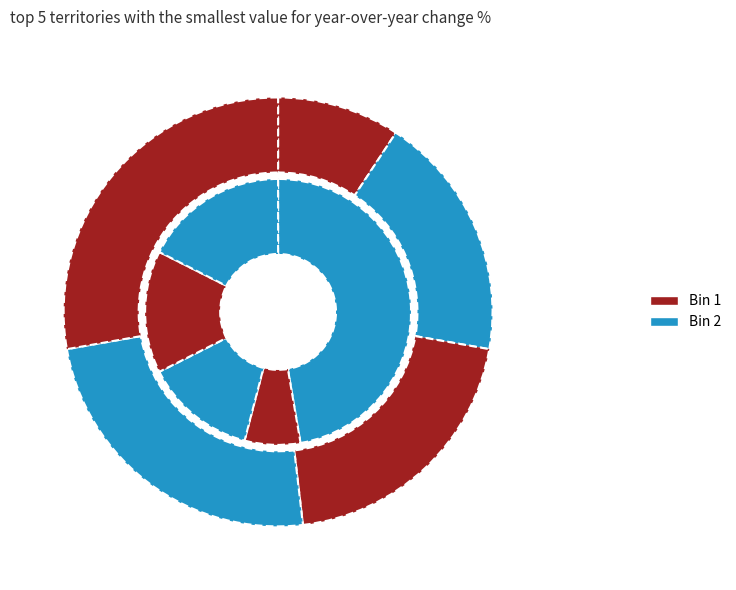

To the nearest percent, what is the average slice percentage?

20%